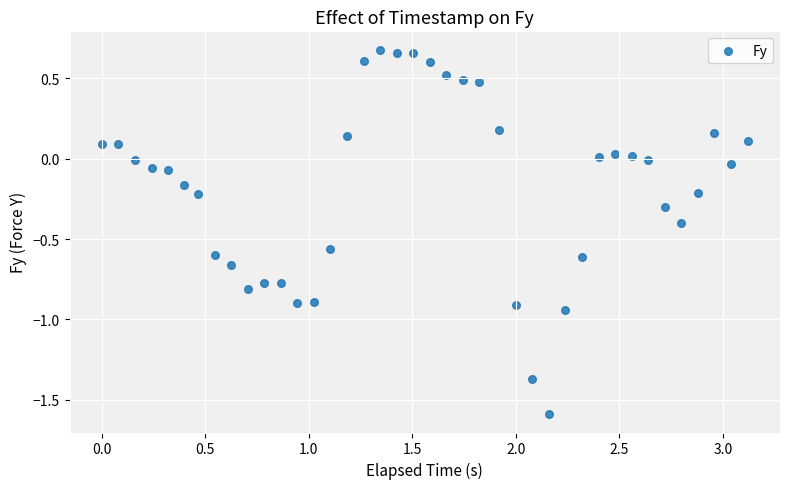

What is the range of Y values (max minus min)?

2.3